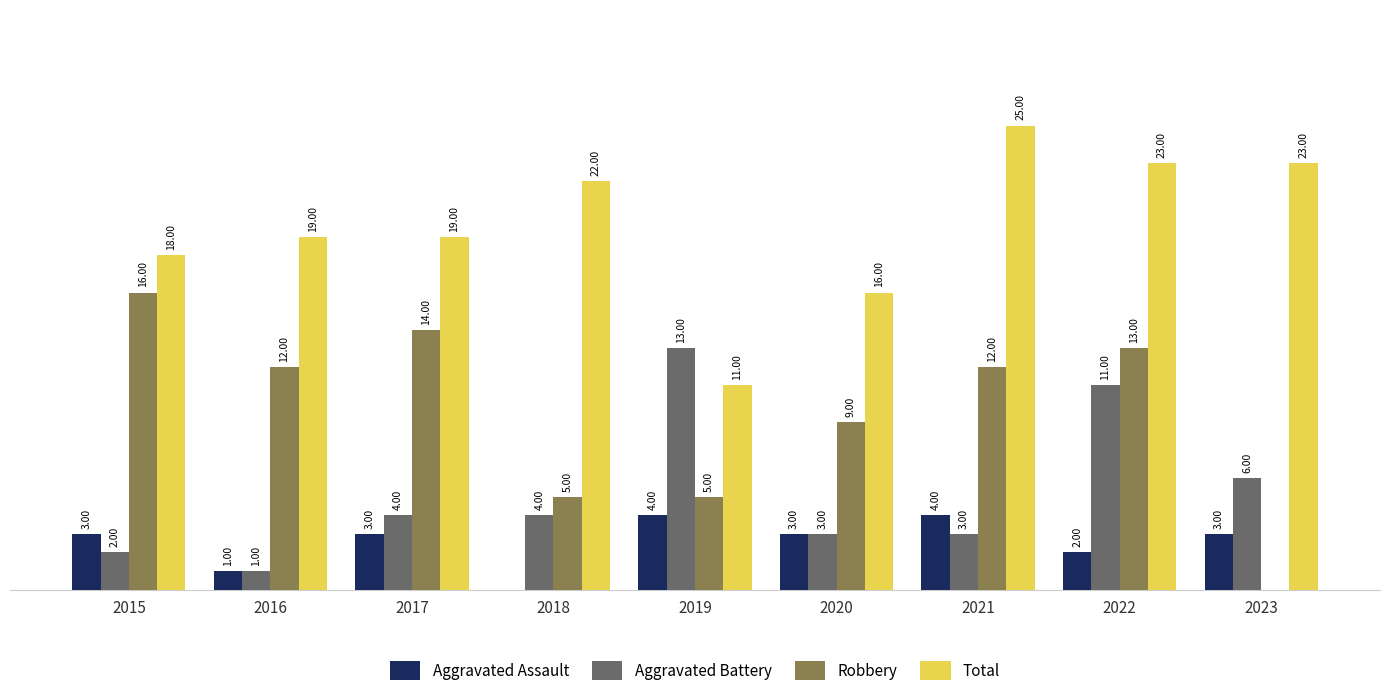

Is the value of Robbery at 2015 greater than the value of Aggravated Assault at 2021?

Yes